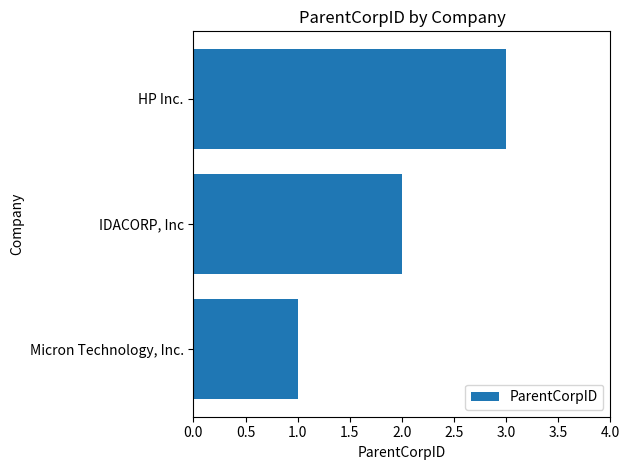

Which has a higher value, IDACORP, Inc or HP Inc.?

HP Inc.